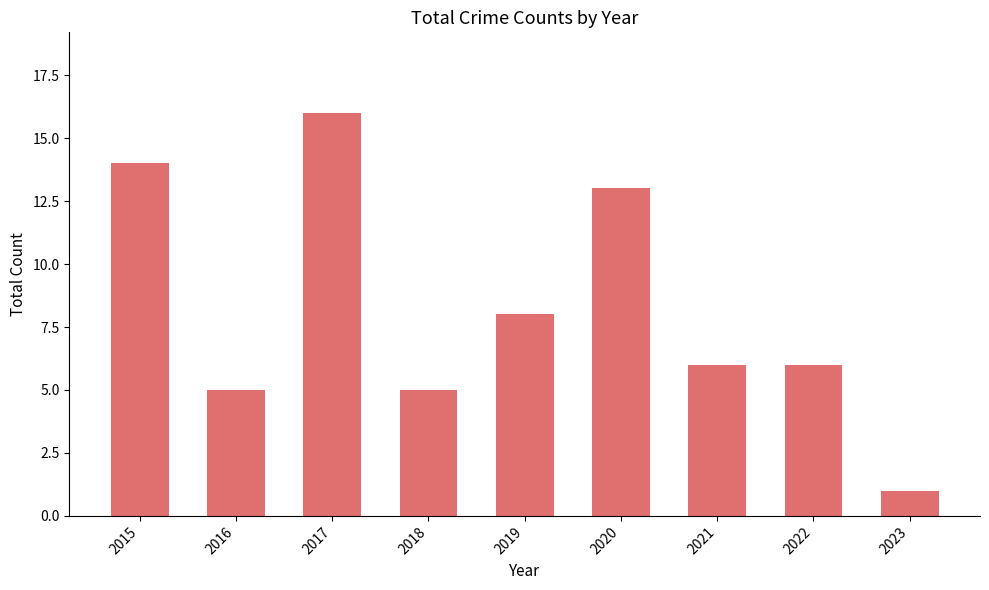

Is it true that the value at 2015 is 23?

False